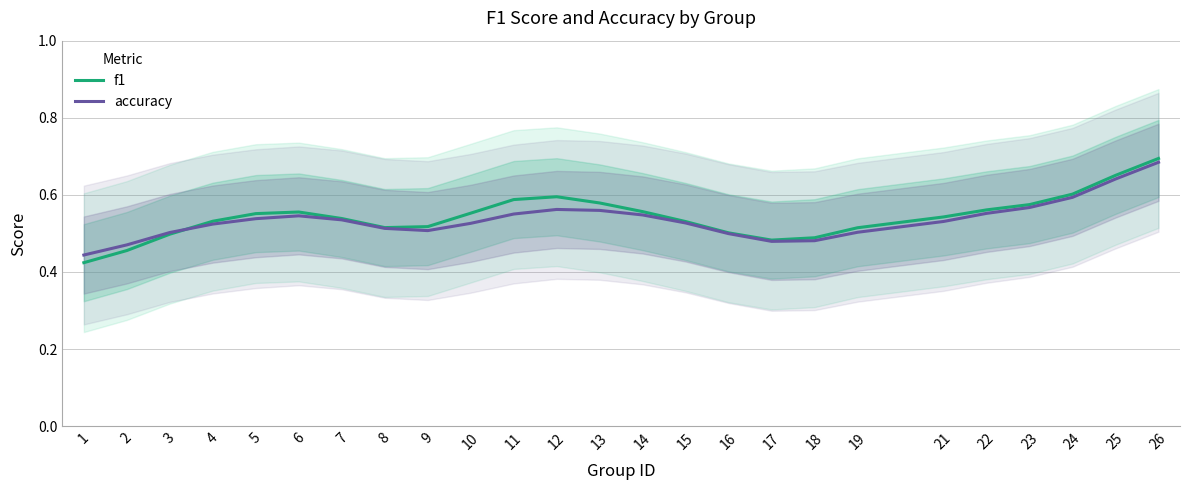

Which has a higher value, 17 or 14?

14